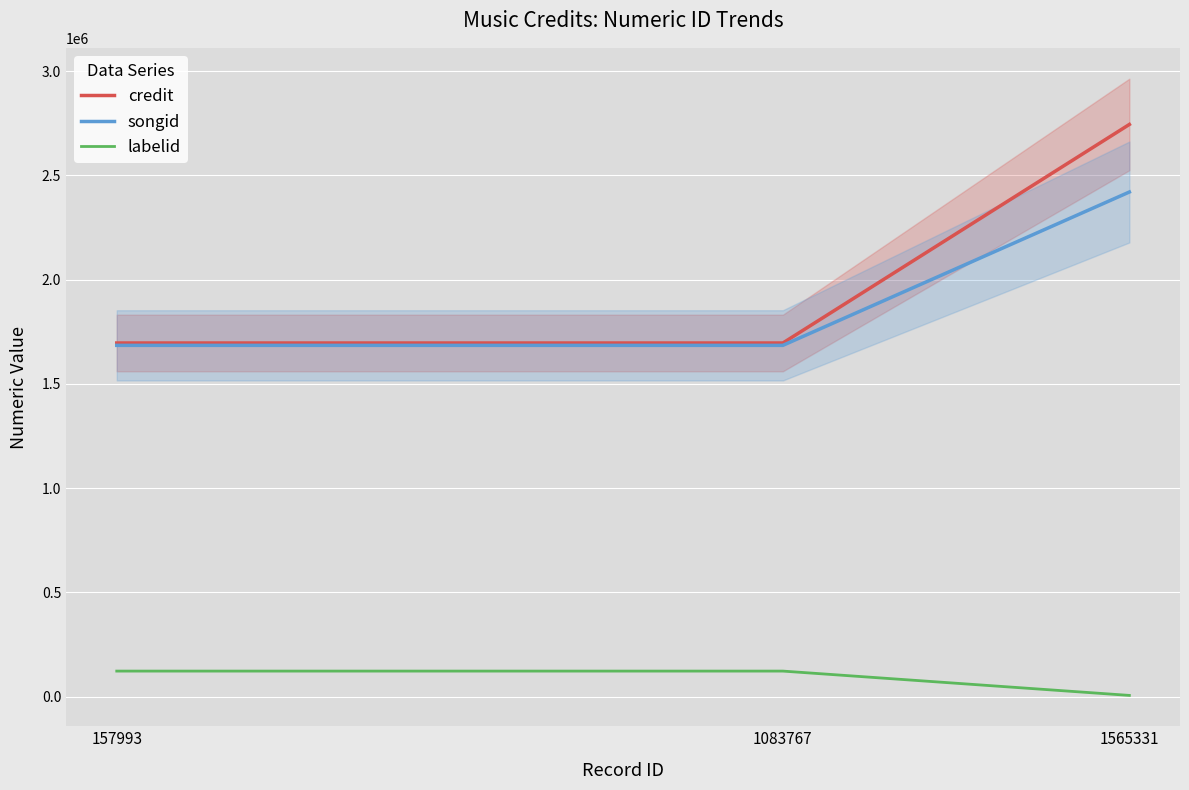

Between 1083767 and 1565331, which series saw the biggest shift?

credit